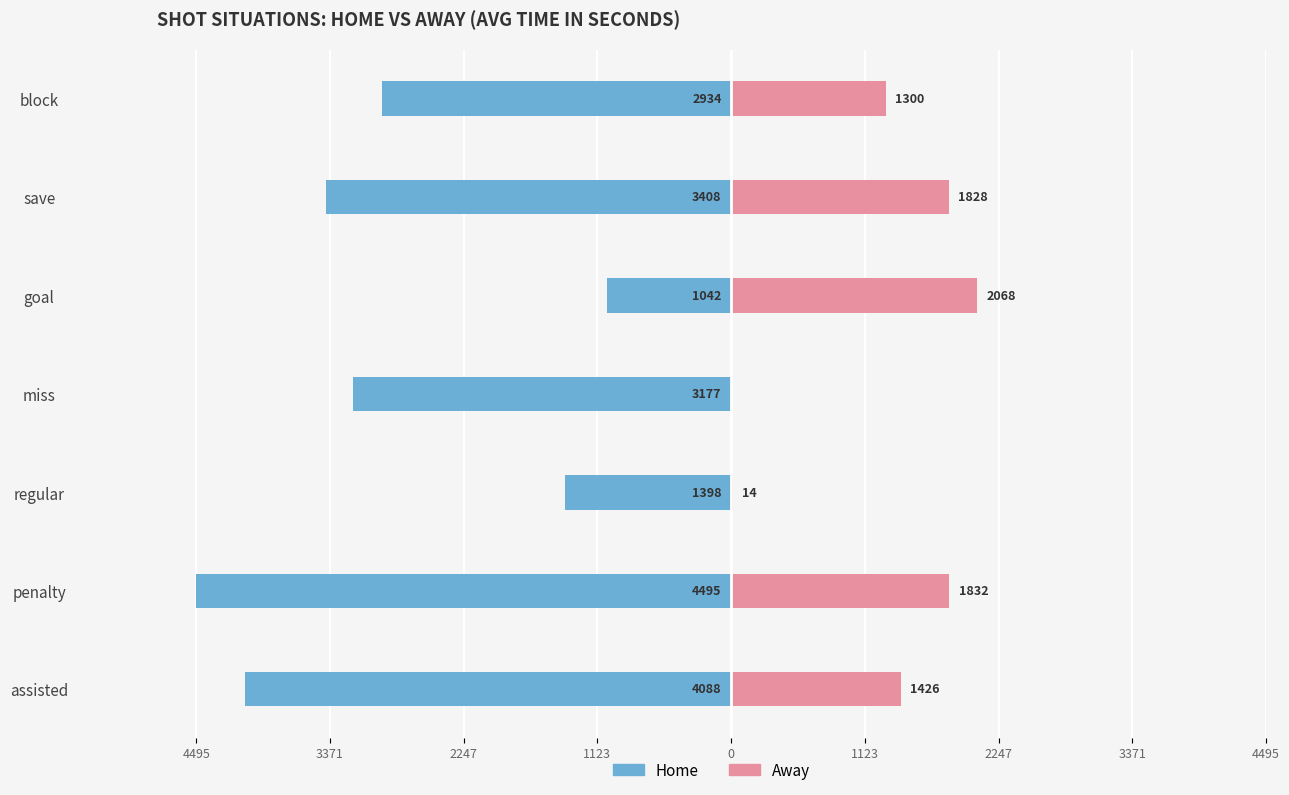

Count the number of data series in this chart.

2